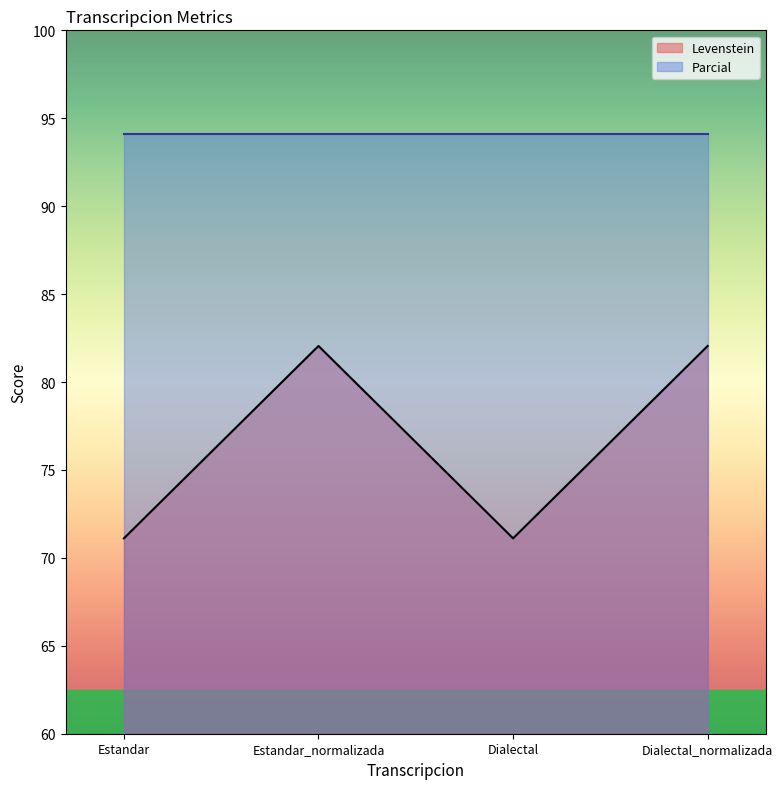

What is the sum of all values?

306.3